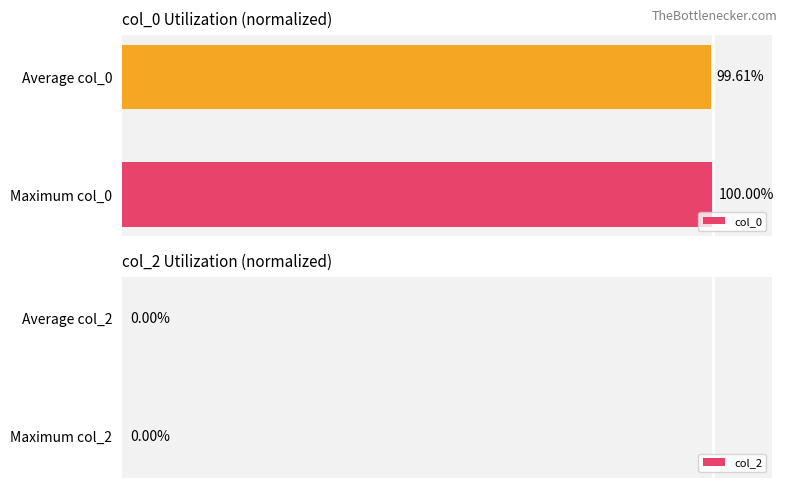

How many series are shown in this chart?

2